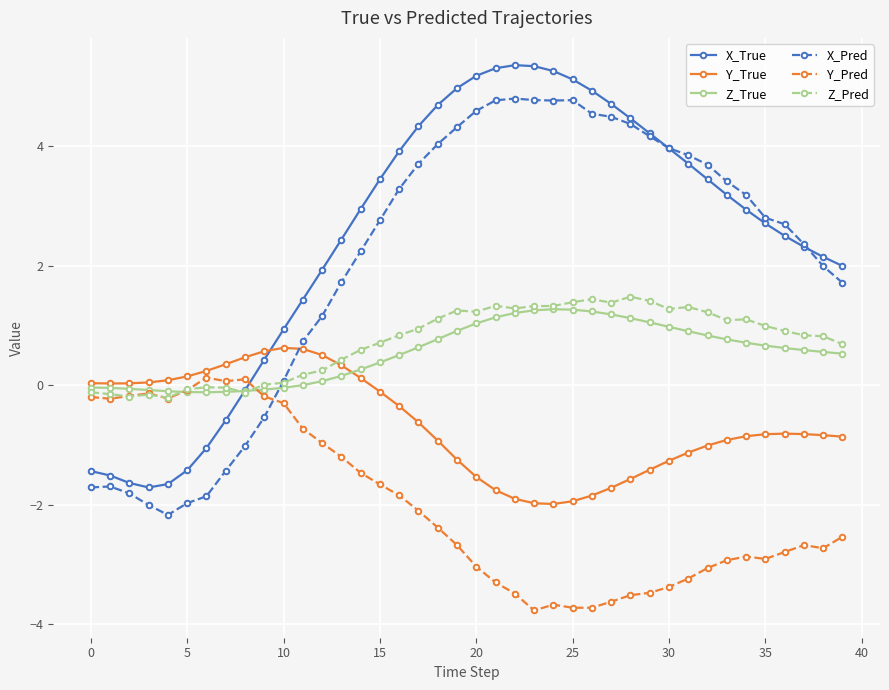

In Y_Pred, how many points are higher than both neighbors (excluding endpoints)?

6